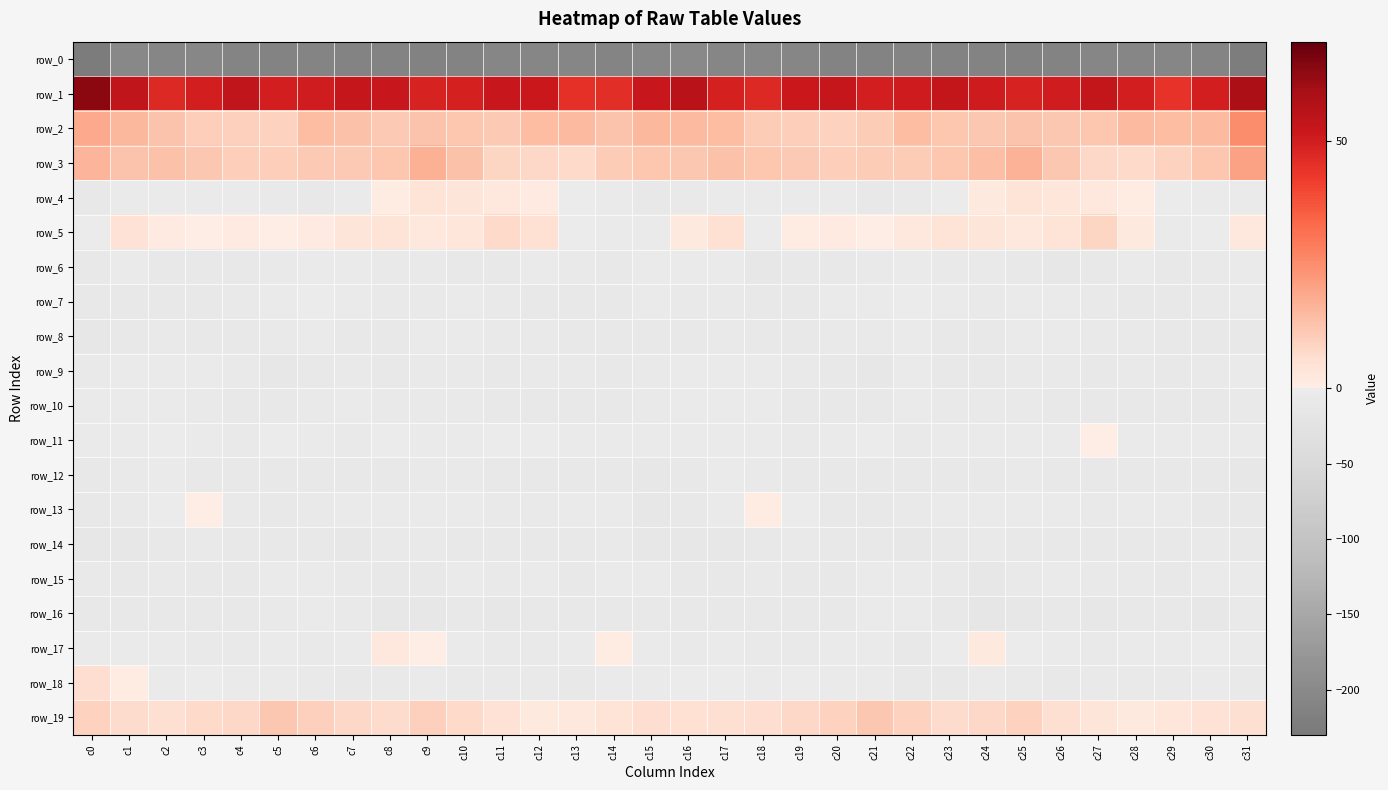

Read the row_5 value at c13.

-1.4